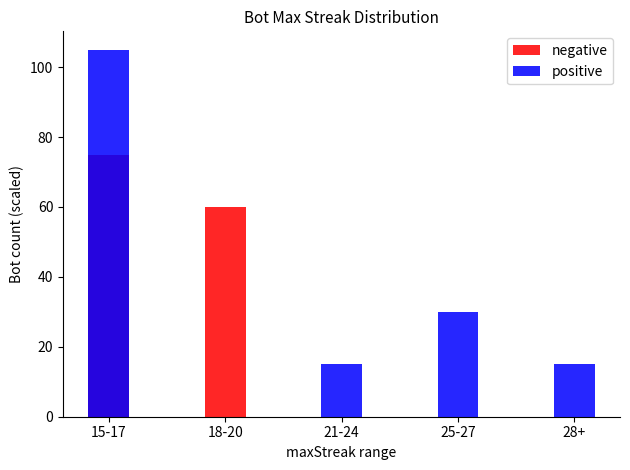

What is the sum of all negative values?

135